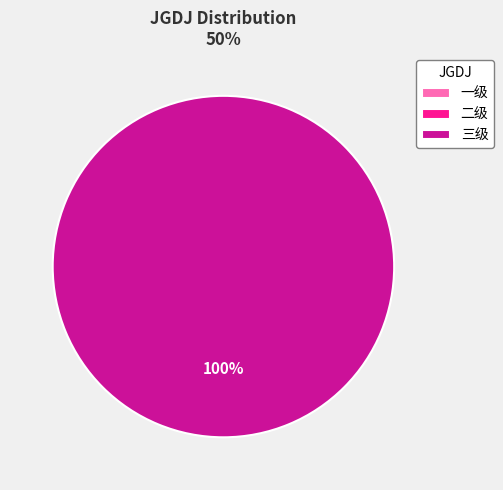

The 一级 slice represents 0% of the pie. True or false?

True